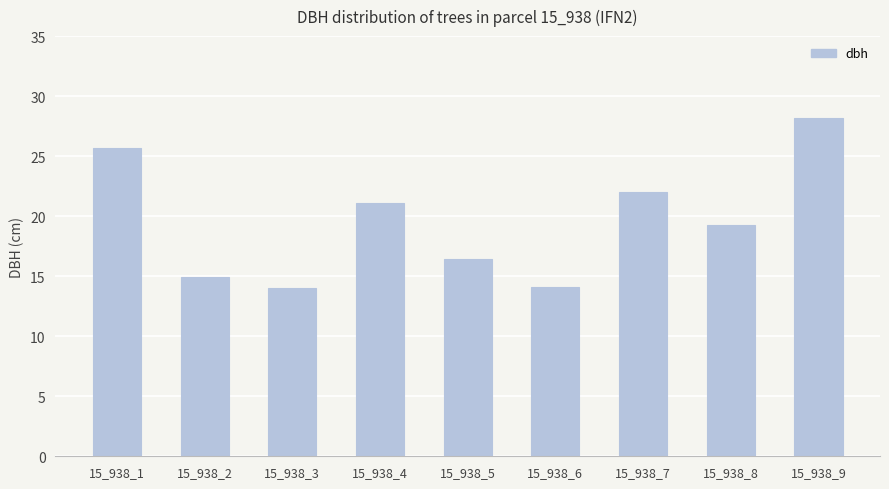

What is the smallest value displayed?

14.1